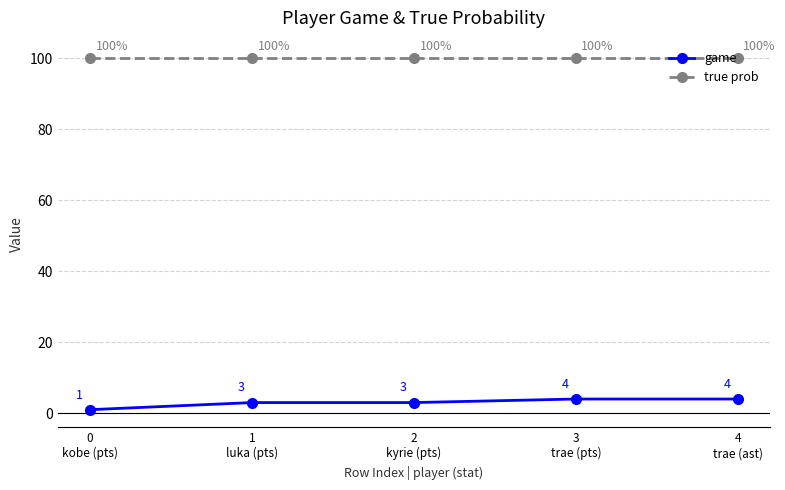

Rank the series by their maximum value, from lowest to highest.

game, true prob